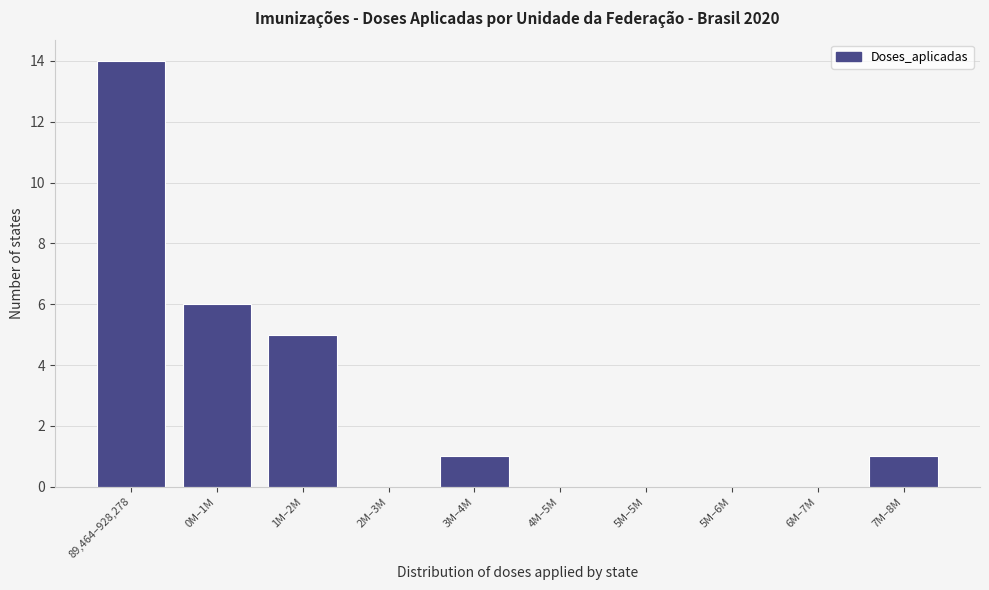

Reading right to left, list all the values displayed in this chart.

7M–8M=1	6M–7M=0	5M–6M=0	5M–5M=0	4M–5M=0	3M–4M=1	2M–3M=0	1M–2M=5	0M–1M=6	89,464–928,278=14